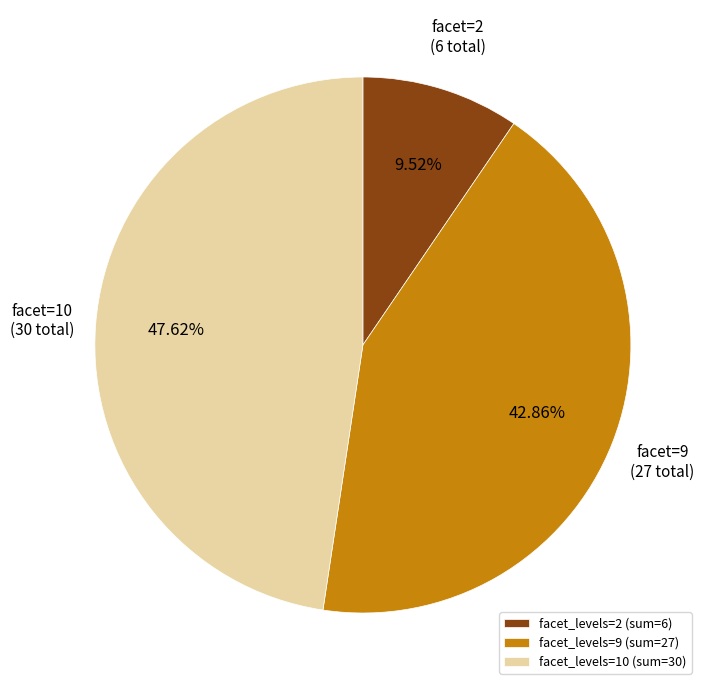

Between facet_levels=2 (sum=6) and facet_levels=9 (sum=27), which is larger?

facet_levels=9 (sum=27)